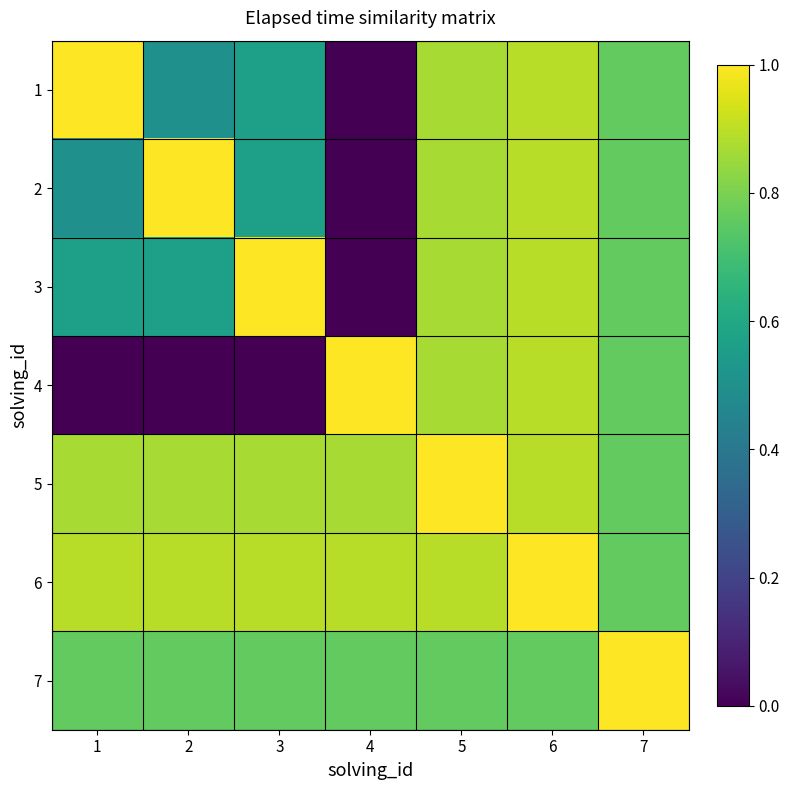

What is the total value across all series at 4?

3.5